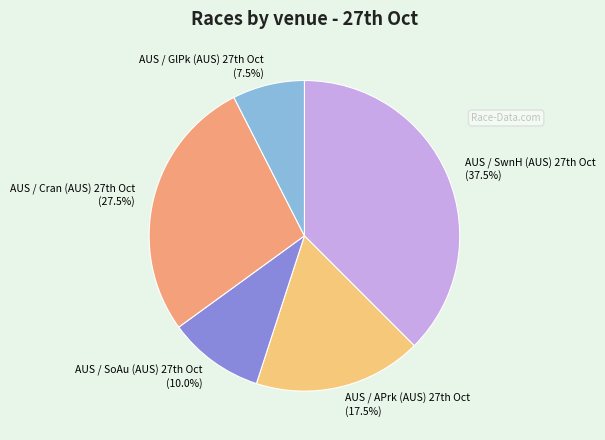

How many segments does this pie chart have?

5